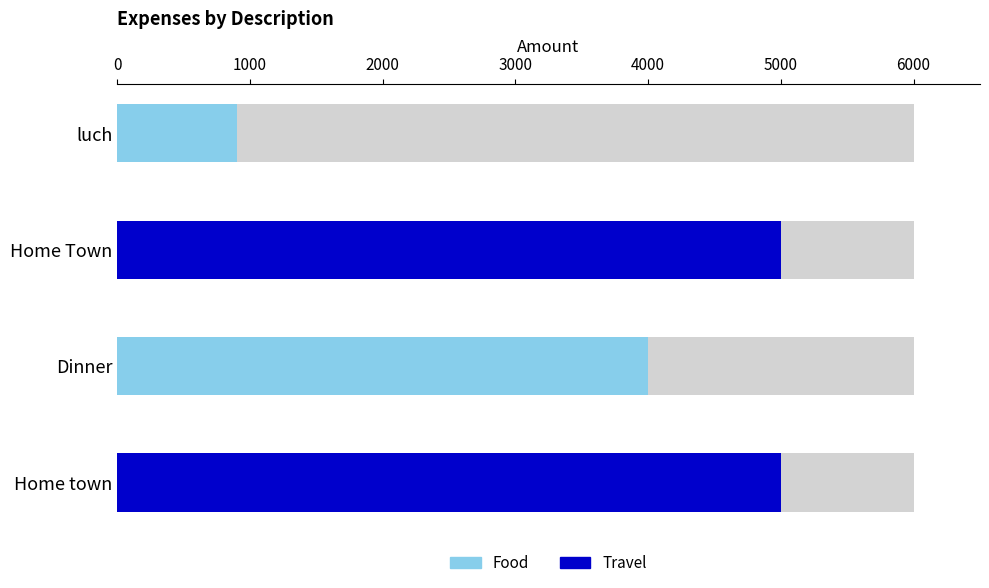

Read the value at Home Town.

5000